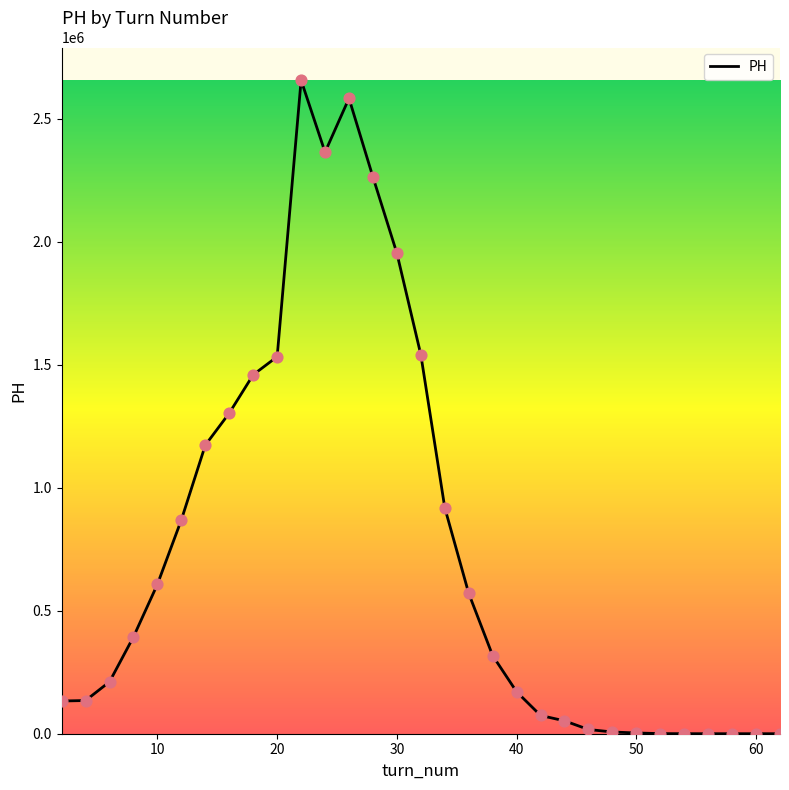

What is the difference between the maximum and minimum values?

2656826